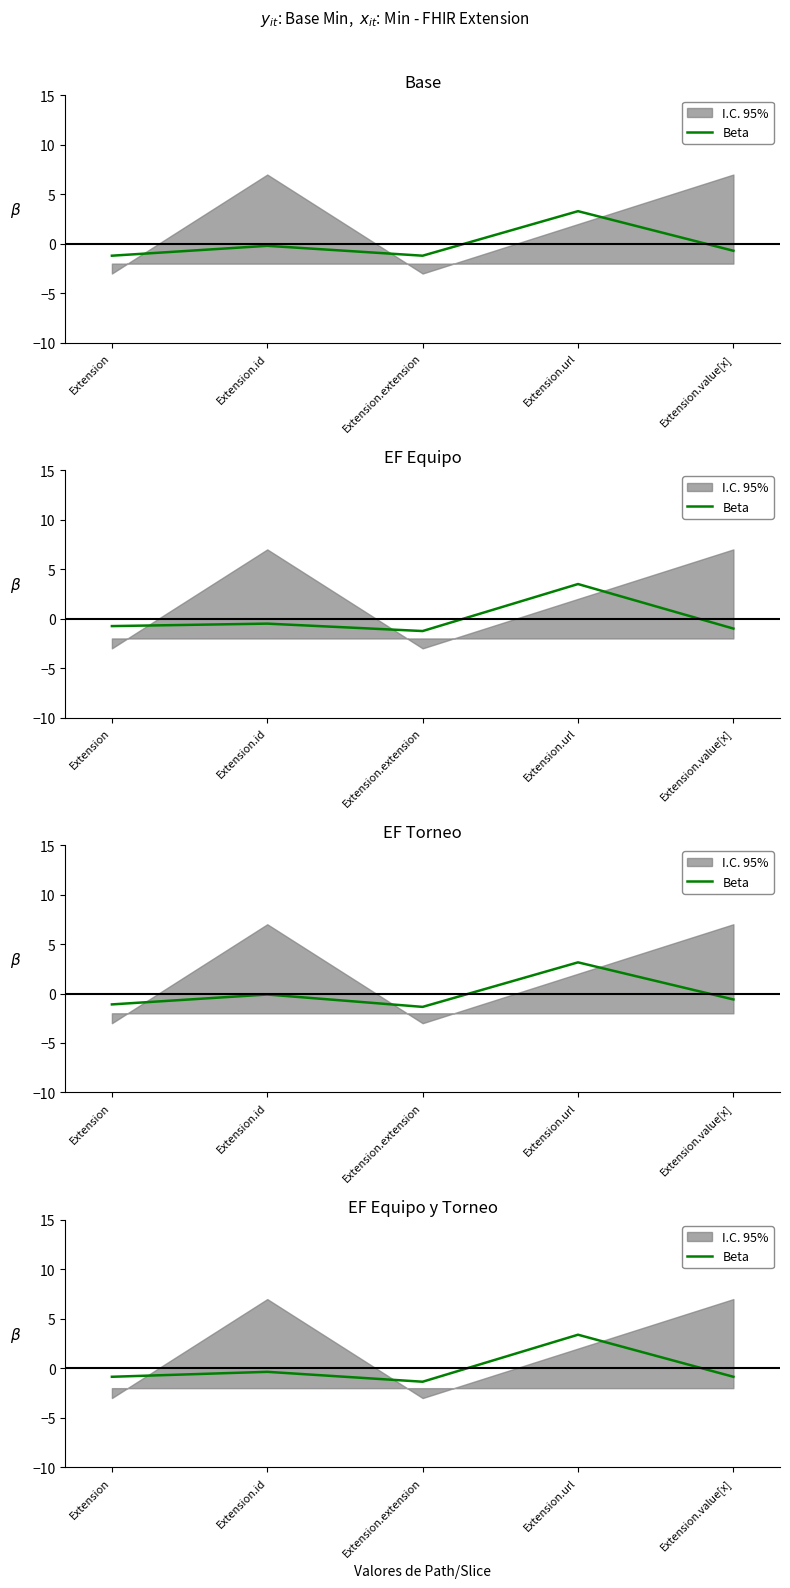

What is the difference between the maximum and second lowest values?

4.2